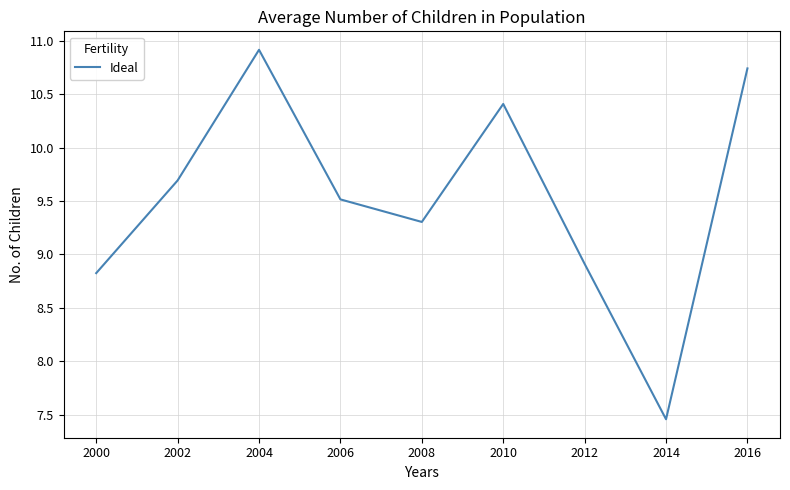

List the labels in order of value, smallest first.

2014, 2000, 2012, 2008, 2006, 2002, 2010, 2016, 2004